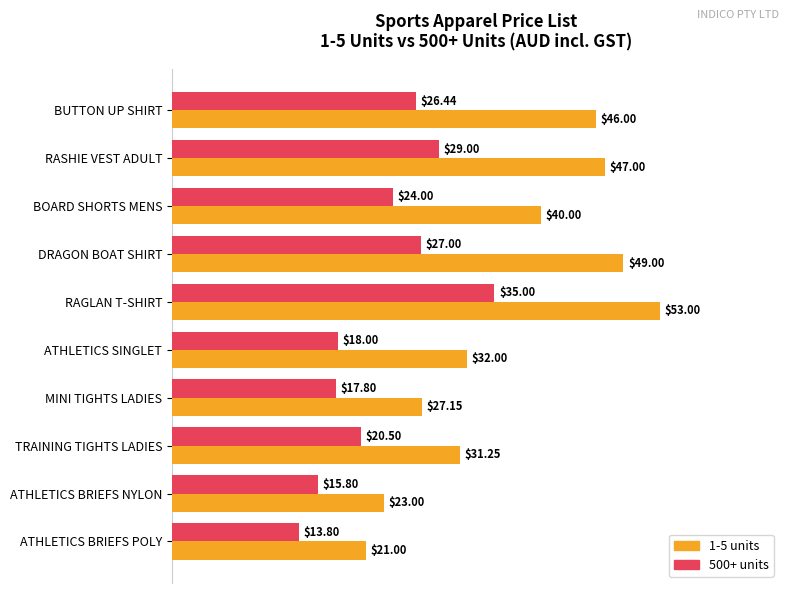

At which category is the sum across all series the highest?

RAGLAN T-SHIRT